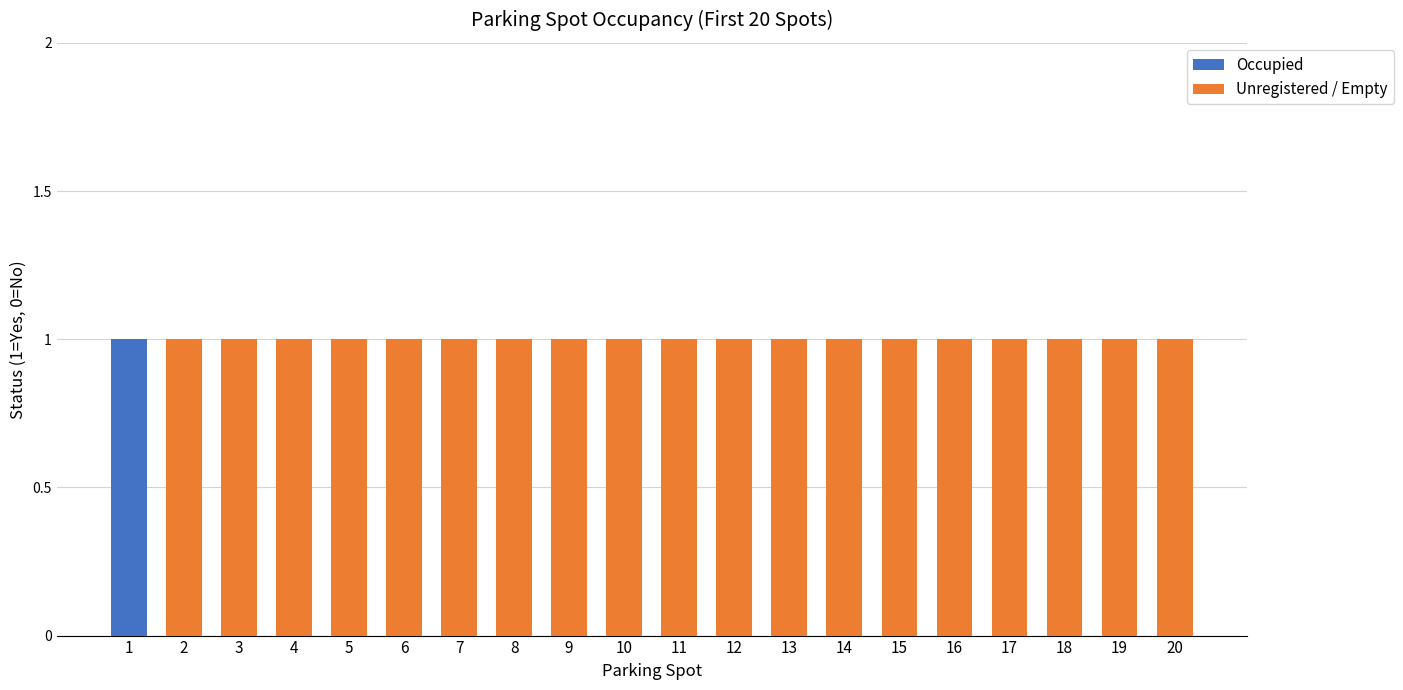

True or false: Occupied has a value of 0 at 6.

True